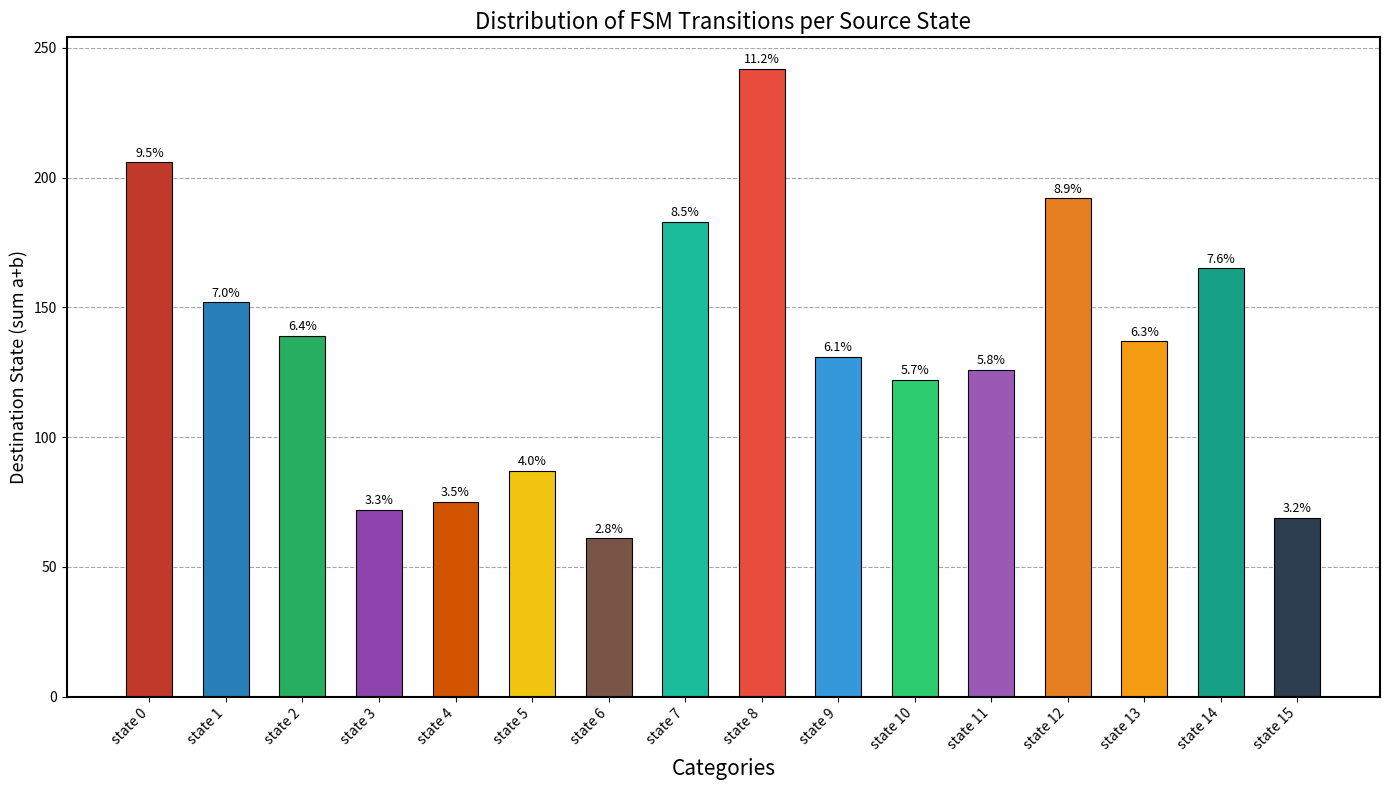

Does the chart contain any negative values?

No